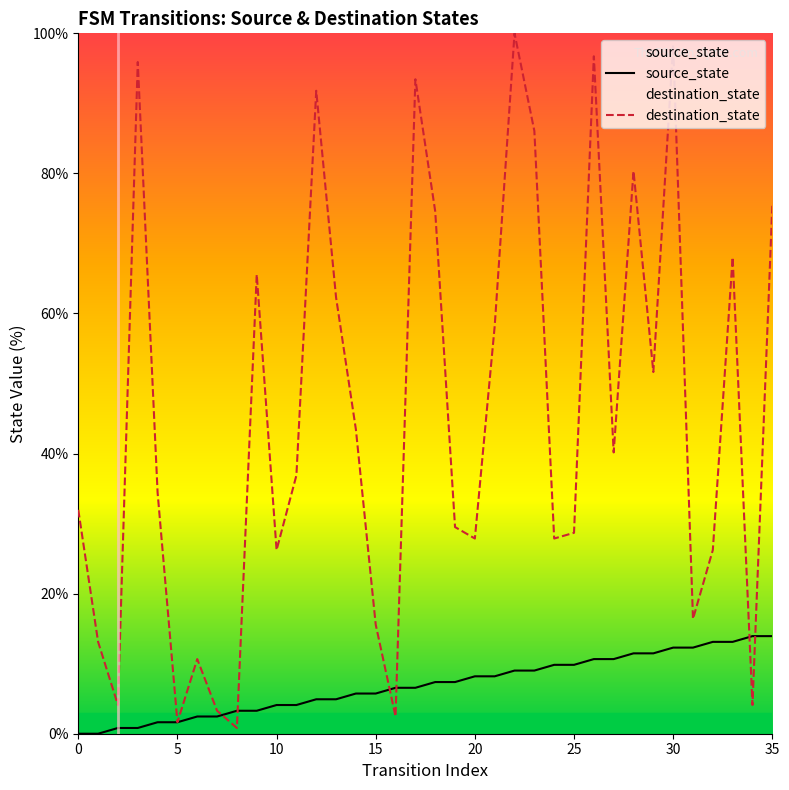

Rank the series by their maximum value, from highest to lowest.

destination_state, source_state